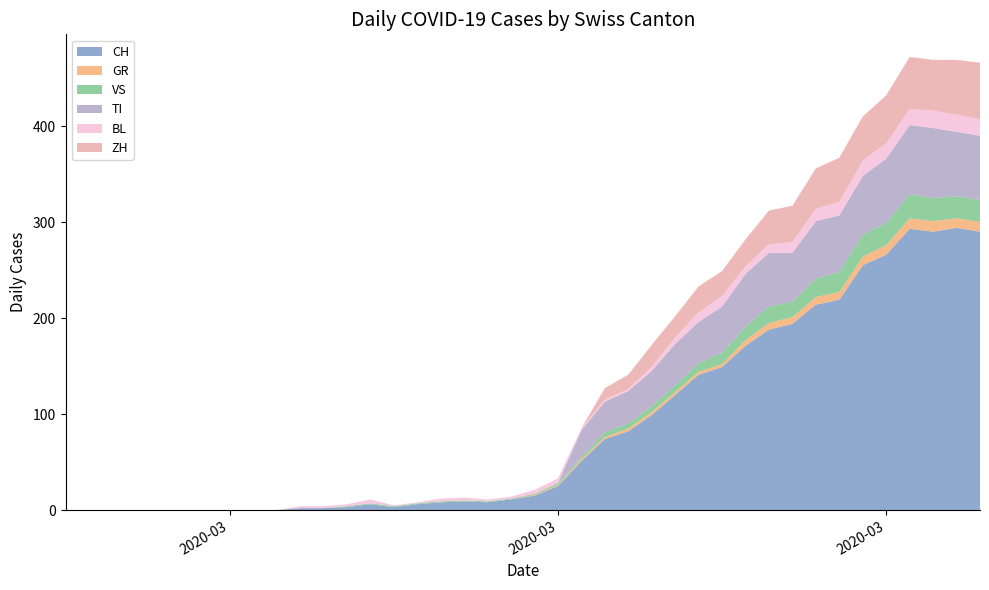

Reading left to right, transcribe all the data shown in this chart.

CH: 0=0	1=0	2=0	3=0	4=0	5=0	6=0	7=0	8=0	9=0	10=2	11=2	12=3	13=6	14=3	15=6	16=8	17=9	18=8	19=11	20=15	21=25	22=51	23=74	24=82	25=99	26=120	27=141	28=149	29=171	30=188	31=194	32=214	33=219	34=255	35=266	36=293	37=290	38=294	39=290
GR: 0=0	1=0	2=0	3=0	4=0	5=0	6=0	7=0	8=0	9=0	10=0	11=0	12=0	13=0	14=0	15=0	16=0	17=0	18=0	19=0	20=1	21=1	22=2	23=2	24=3	25=3	26=3	27=3	28=3	29=6	30=7	31=7	32=8	33=8	34=9	35=10	36=11	37=11	38=10	39=10
VS: 0=0	1=0	2=0	3=0	4=0	5=0	6=0	7=0	8=0	9=0	10=0	11=0	12=1	13=1	14=1	15=1	16=1	17=1	18=1	19=1	20=1	21=2	22=2	23=5	24=5	25=6	26=7	27=9	28=12	29=14	30=17	31=16	32=19	33=21	34=23	35=23	36=25	37=24	38=23	39=23
TI: 0=0	1=0	2=0	3=0	4=0	5=0	6=0	7=0	8=0	9=0	10=0	11=0	12=0	13=0	14=0	15=0	16=0	17=0	18=0	19=0	20=0	21=0	22=28	23=32	24=34	25=37	26=43	27=43	28=48	29=55	30=56	31=51	32=60	33=59	34=61	35=67	36=72	37=73	38=67	39=67
BL: 0=0	1=0	2=0	3=0	4=0	5=0	6=0	7=0	8=0	9=0	10=2	11=2	12=2	13=4	14=1	15=1	16=3	17=3	18=2	19=2	20=4	21=5	22=2	23=2	24=2	25=4	26=7	27=10	28=11	29=8	30=9	31=11	32=13	33=14	34=16	35=16	36=17	37=18	38=18	39=17
ZH: 0=0	1=0	2=0	3=0	4=0	5=0	6=0	7=0	8=0	9=0	10=0	11=0	12=0	13=0	14=0	15=0	16=0	17=0	18=0	19=0	20=0	21=0	22=0	23=12	24=15	25=23	26=22	27=27	28=26	29=28	30=35	31=38	32=42	33=46	34=46	35=50	36=54	37=53	38=57	39=59